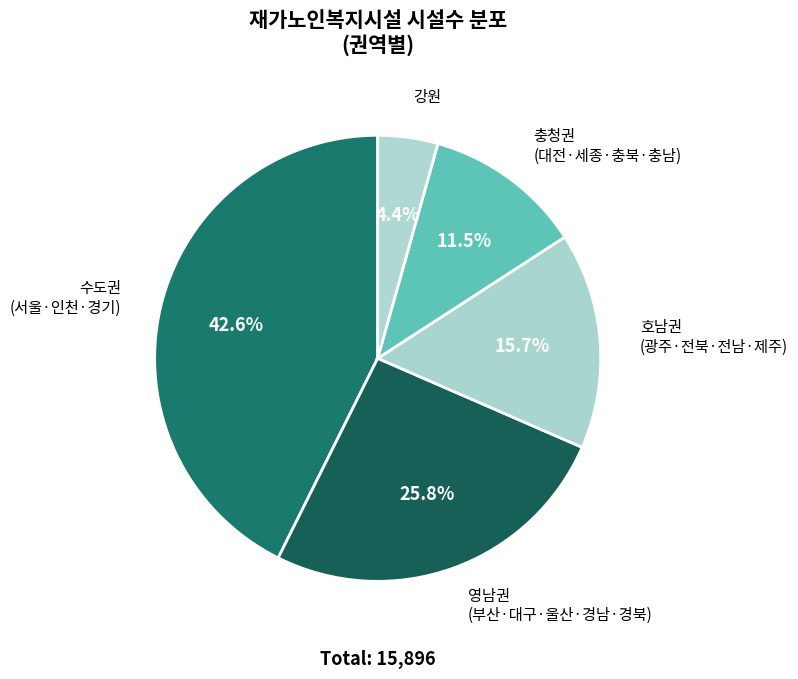

Rank the categories by value from highest to lowest.

수도권 (서울·인천·경기), 영남권 (부산·대구·울산·경남·경북), 호남권 (광주·전북·전남·제주), 충청권 (대전·세종·충북·충남), 강원